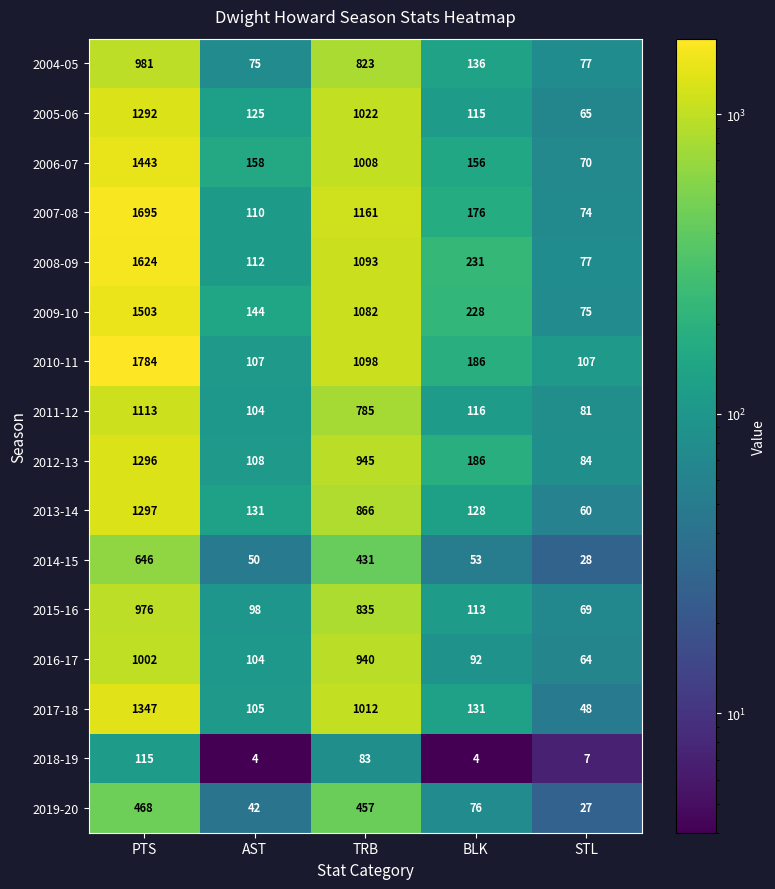

Which series has the widest spread of values?

2010-11